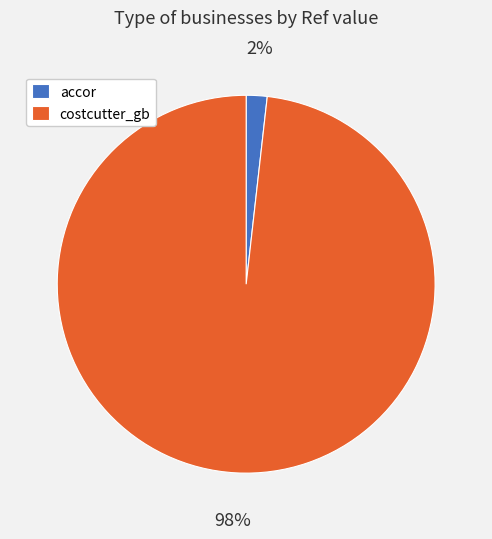

To the nearest percent, what portion does accor represent?

2%